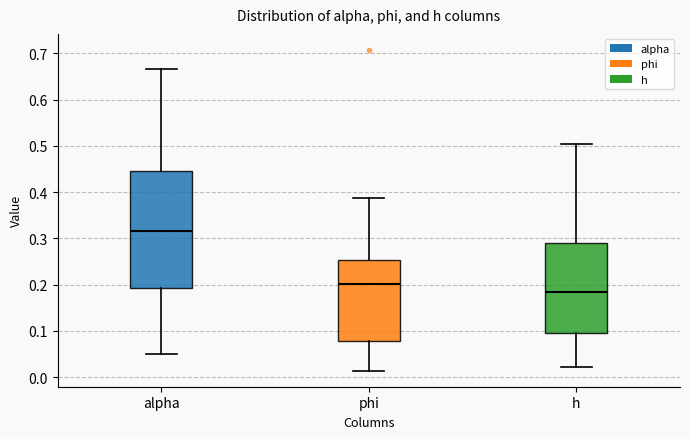

Reading left to right, transcribe this box plot: for each box, give where its median line is, the range the box spans, and where its two whiskers end, as read against the y-axis. The values are not printed on the chart, so give them approximately, as read against the axis.

alpha: median 0.32, box 0.19 to 0.45, whiskers 0.05 to 0.67
phi: median 0.20, box 0.08 to 0.25, whiskers 0.01 to 0.39
h: median 0.18, box 0.09 to 0.29, whiskers 0.02 to 0.51